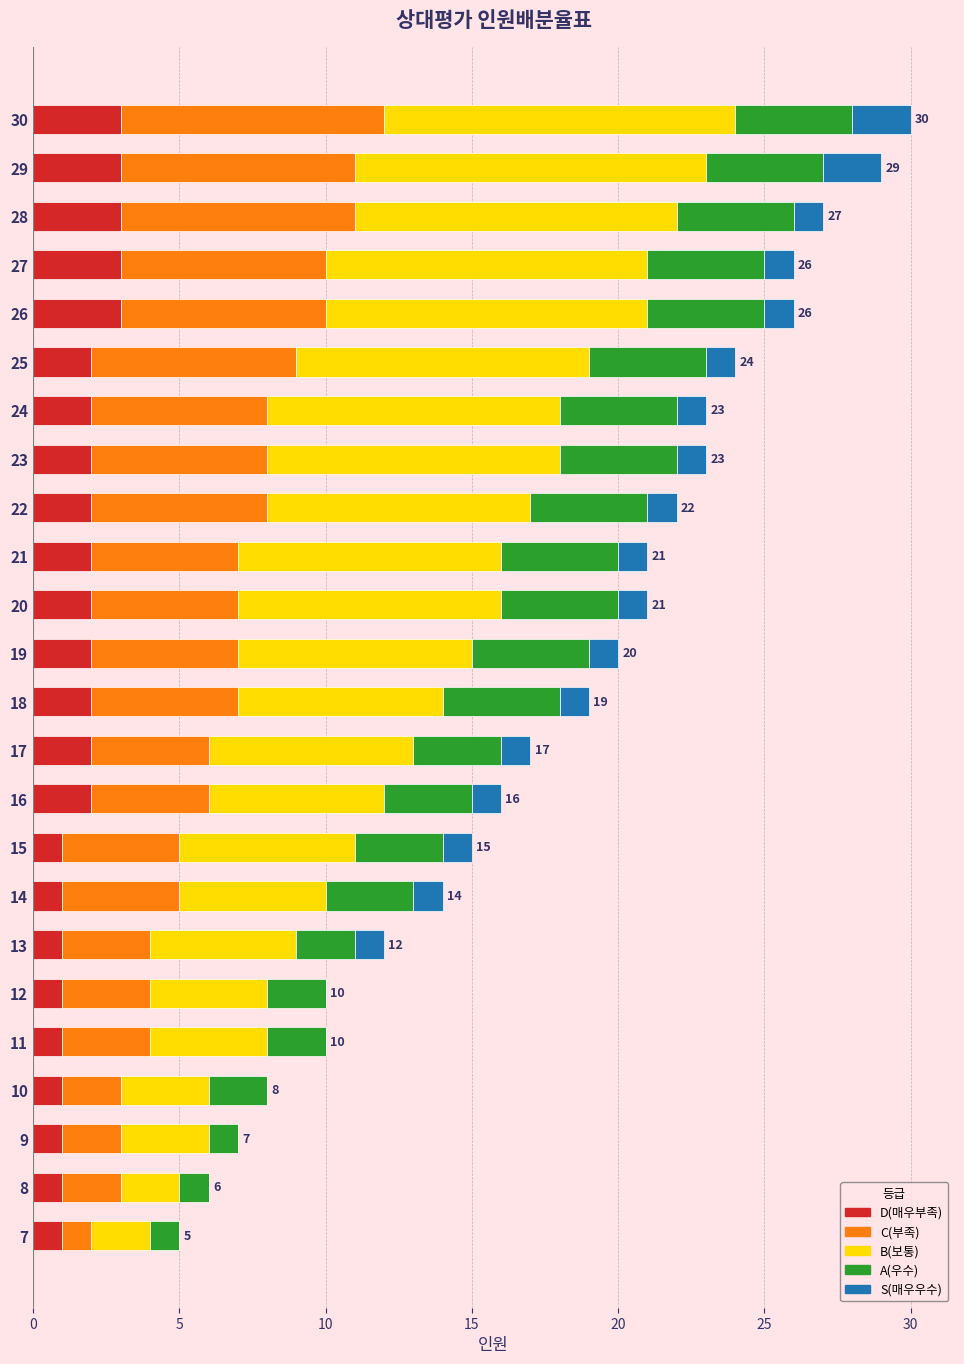

What is the sum of the D(매우부족) values at 20 and 15?

3